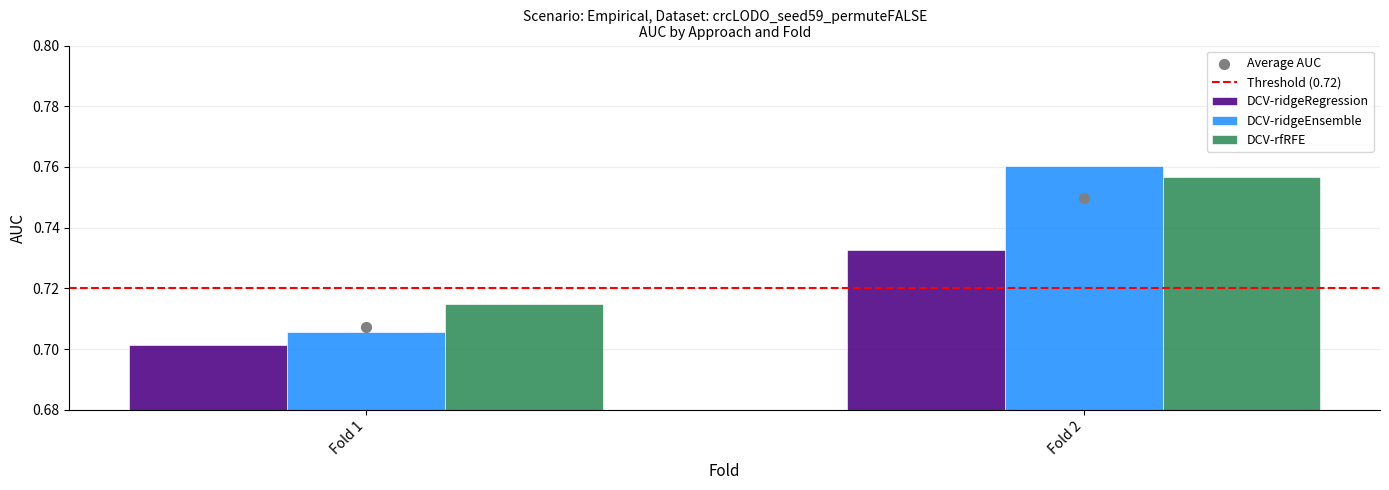

At how many categories does at least one series exceed 0?

2